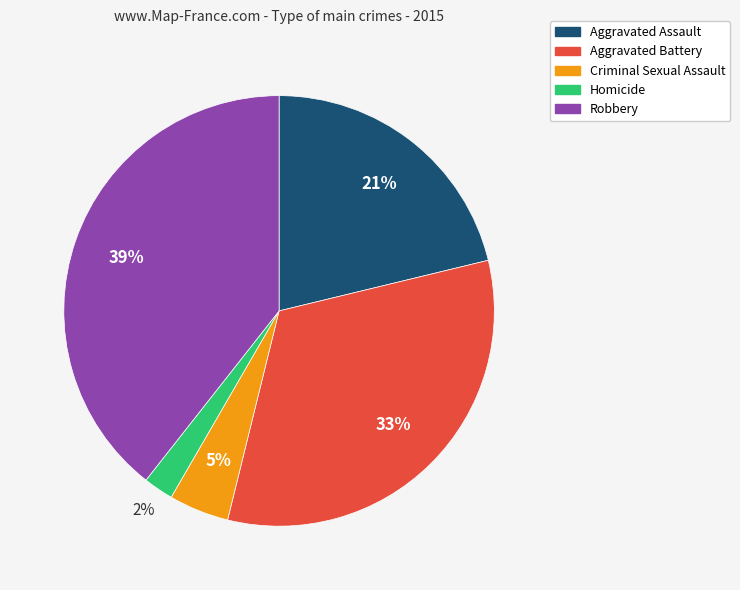

What is the ratio of the value at Robbery to the value at Aggravated Assault?

1.9